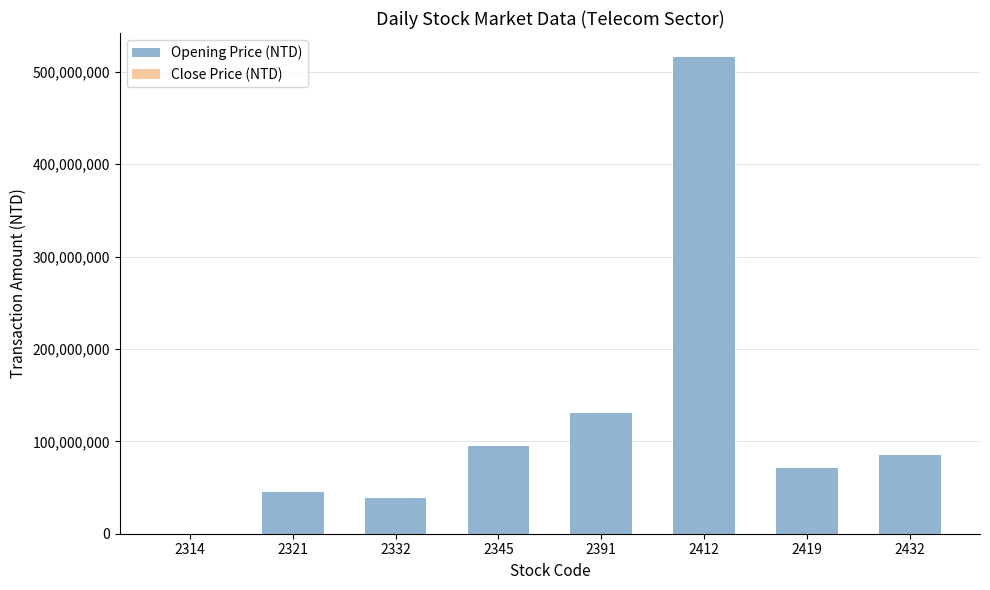

At how many categories does at least one series exceed 152984559?

1